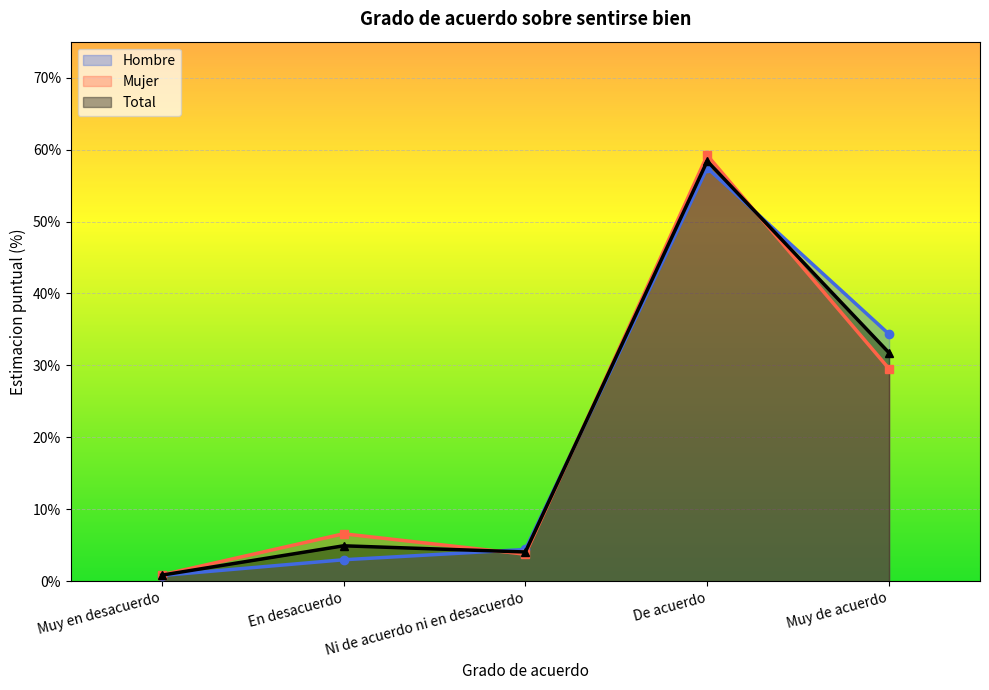

Which series ends up on top after the final intersection of Mujer and Total?

Total